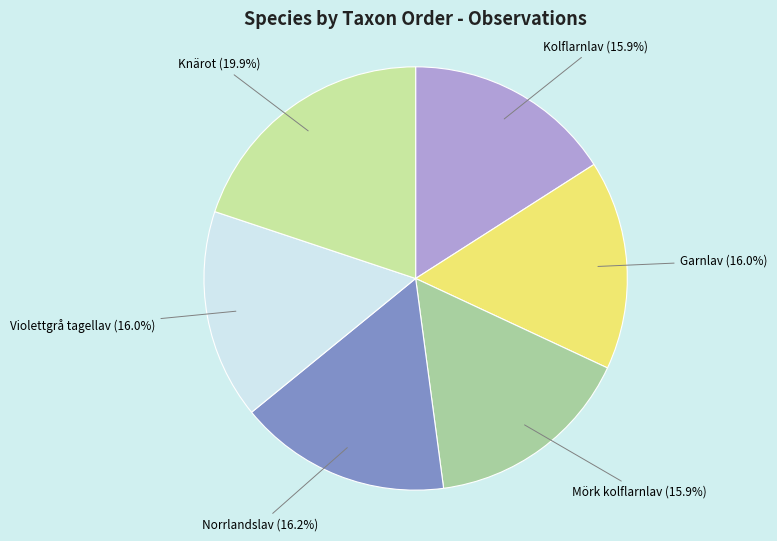

Count the number of slices in the pie.

6